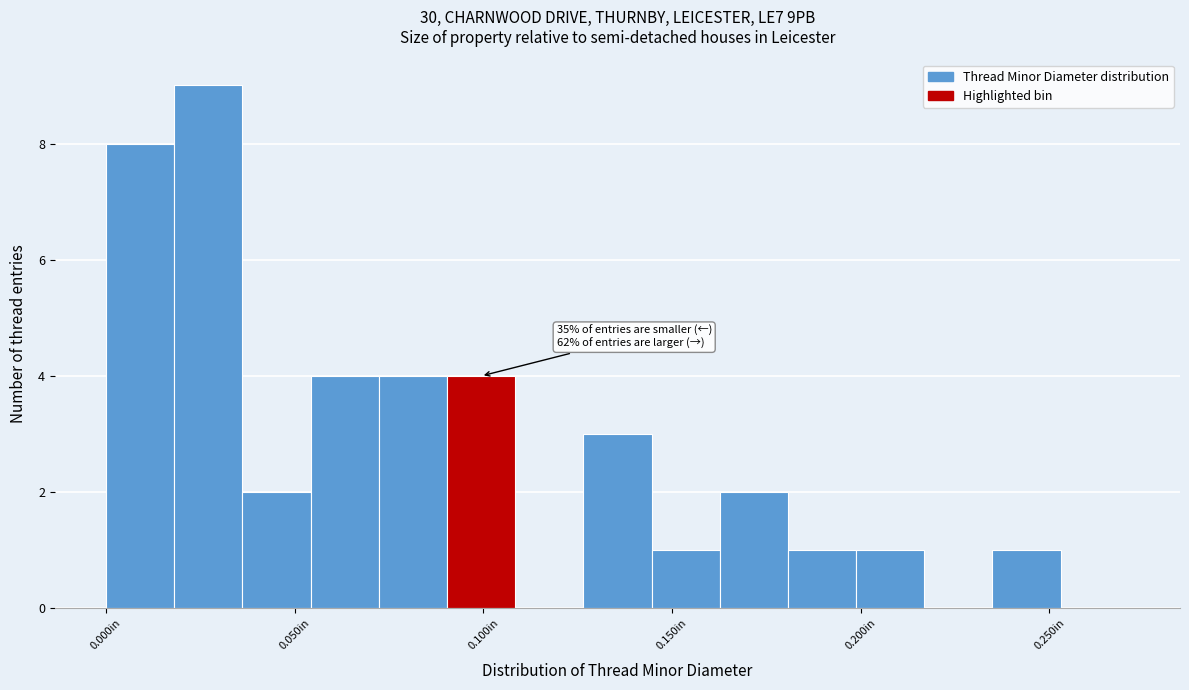

Read against the x-axis, roughly where is the centre of the tallest bar?

0.025